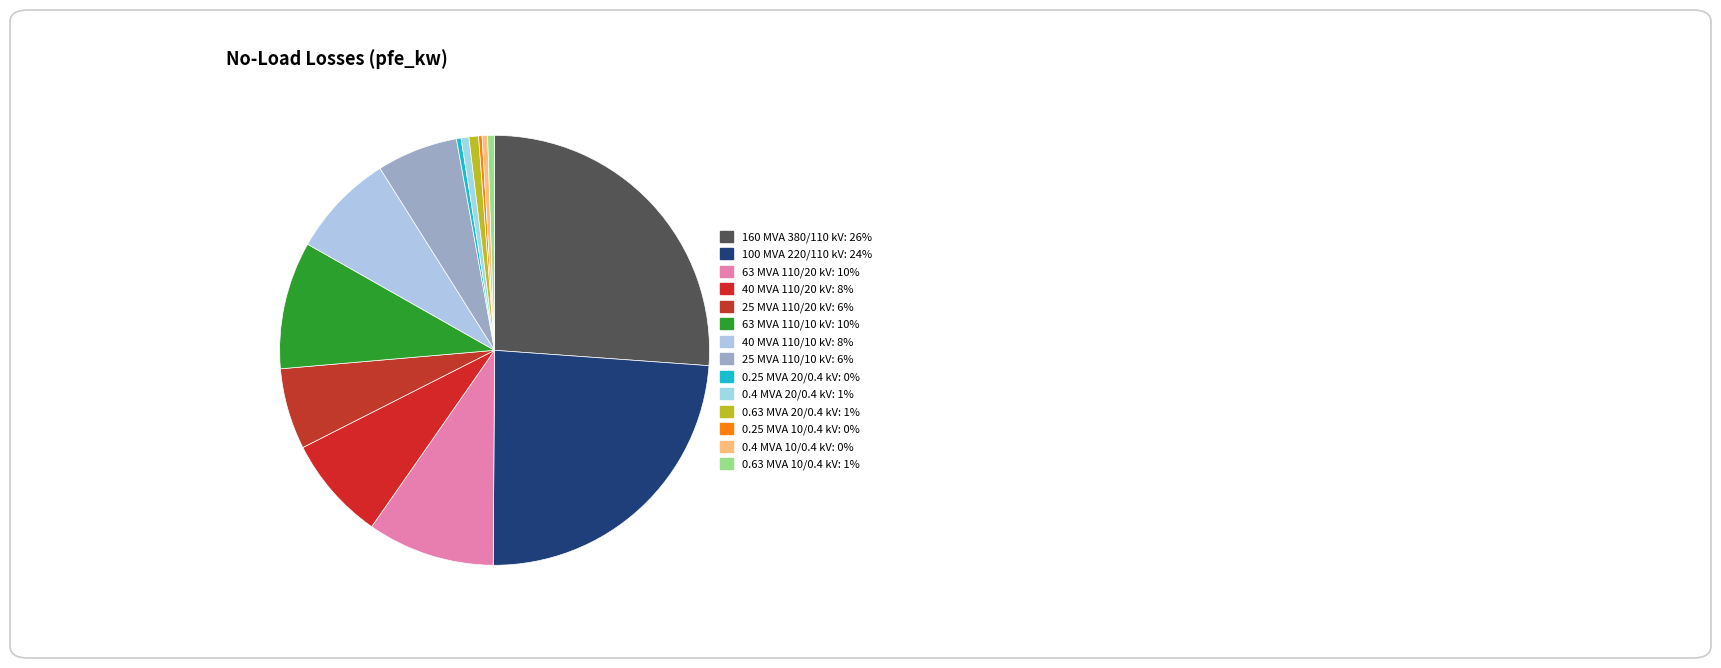

What is the smallest slice in the pie chart?

0.25 MVA 10/0.4 kV